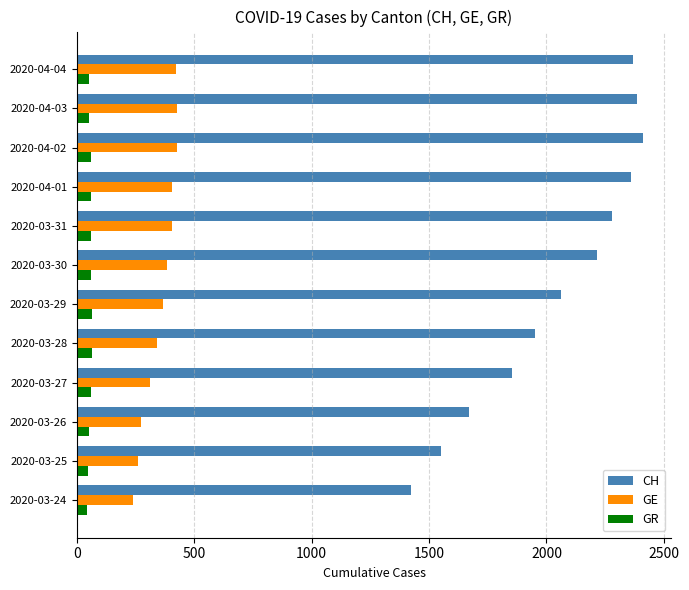

What is the maximum value shown in the chart?

2410